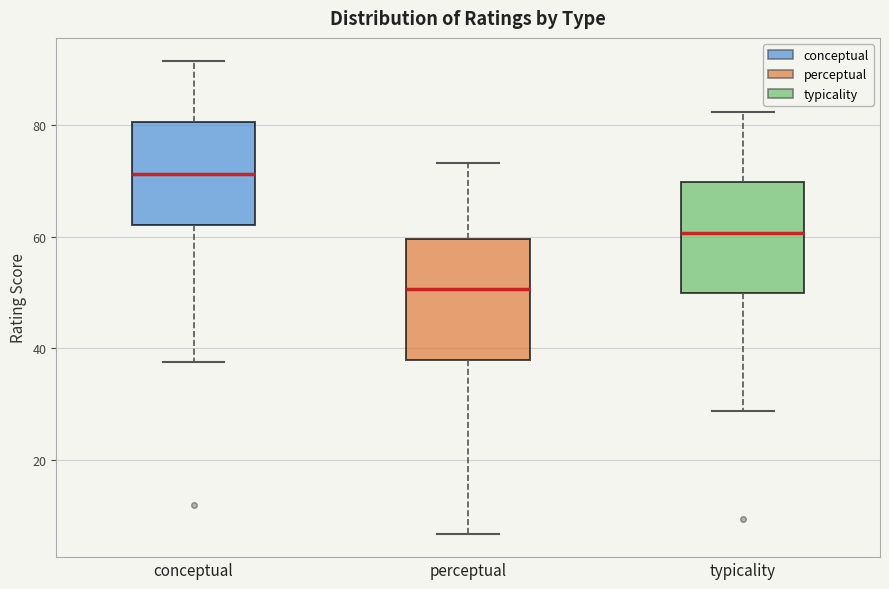

Where is the upper edge of the box for typicality on the y-axis? The values are not printed on the chart, so give them approximately, as read against the axis.

70